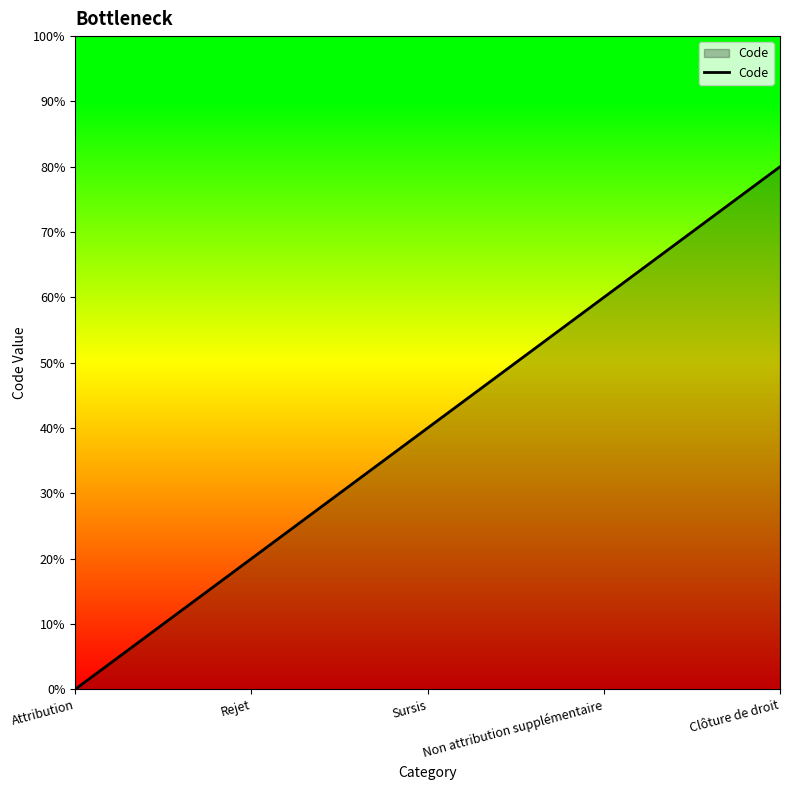

Reading left to right, extract all data points from this chart.

0	20	40	60	80